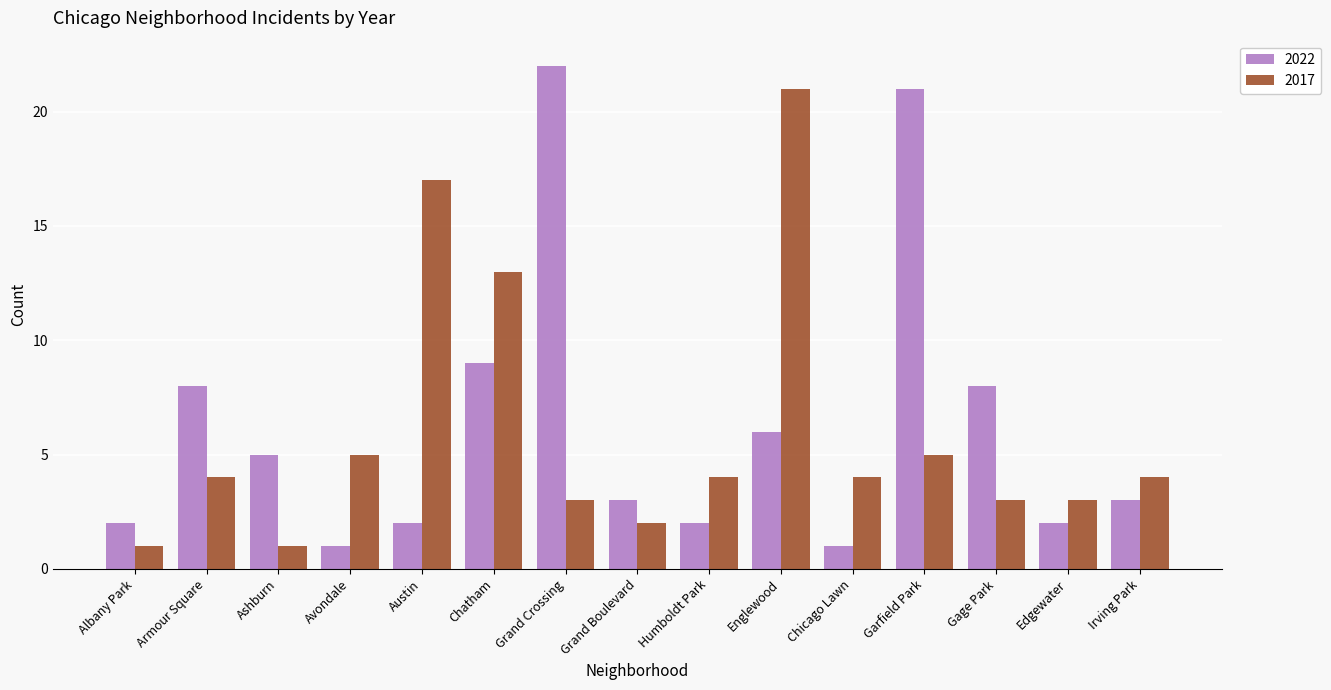

At how many categories does at least one series exceed 18?

3